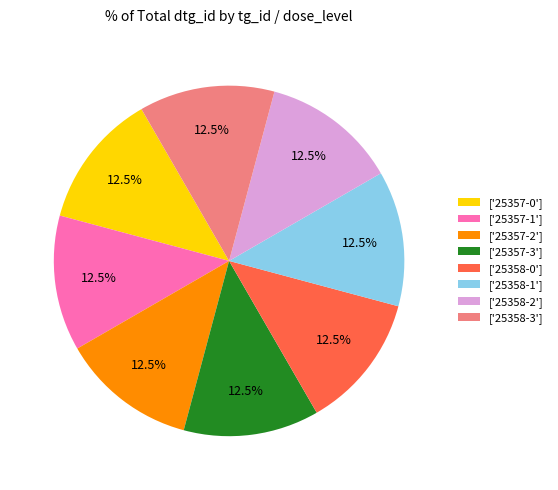

Do ['25357-3'] and ['25358-3'] together represent more than half of the pie?

No